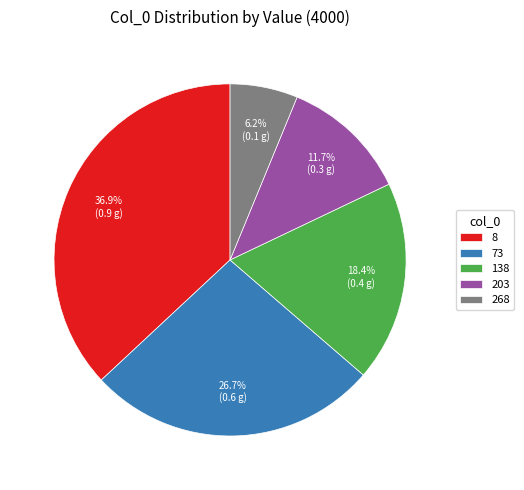

Does 8 account for over 50% of the chart?

No